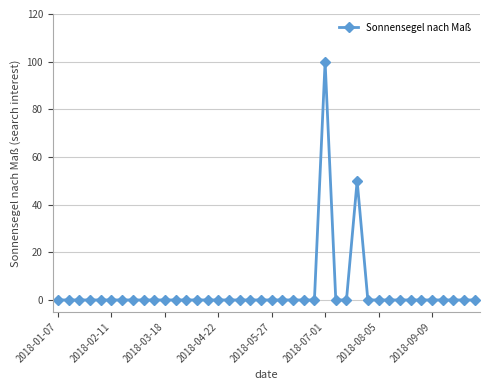

What is the average value?

4